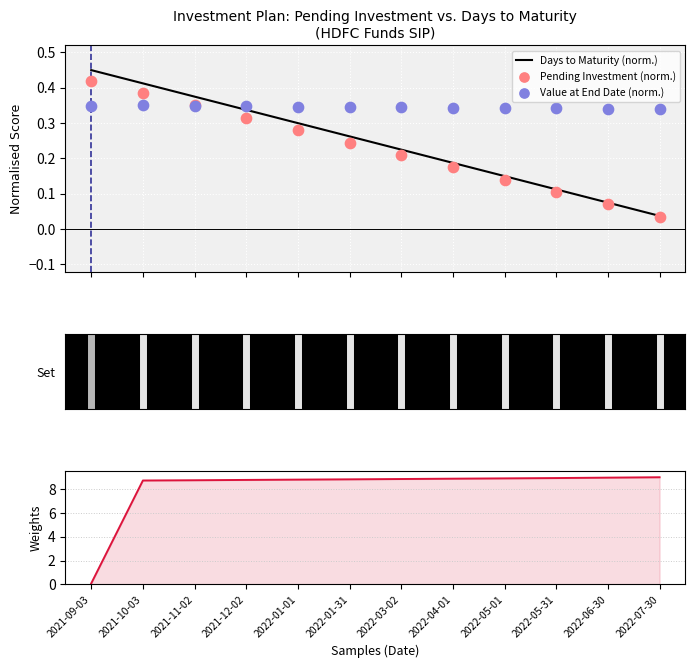

What is the total value across all series at 2022-05-01?

9.5